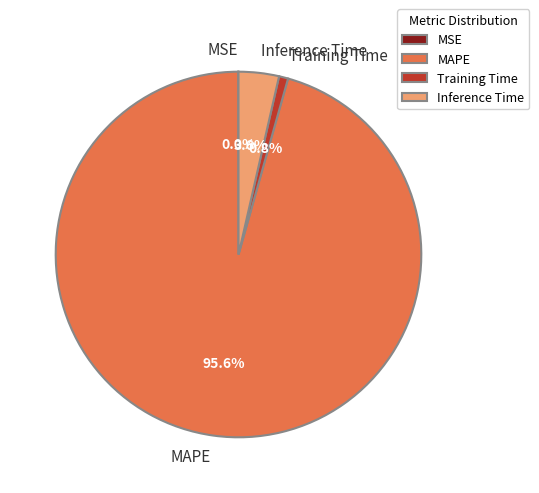

Combined, what portion of the pie is Inference Time and Training Time?

4.4%